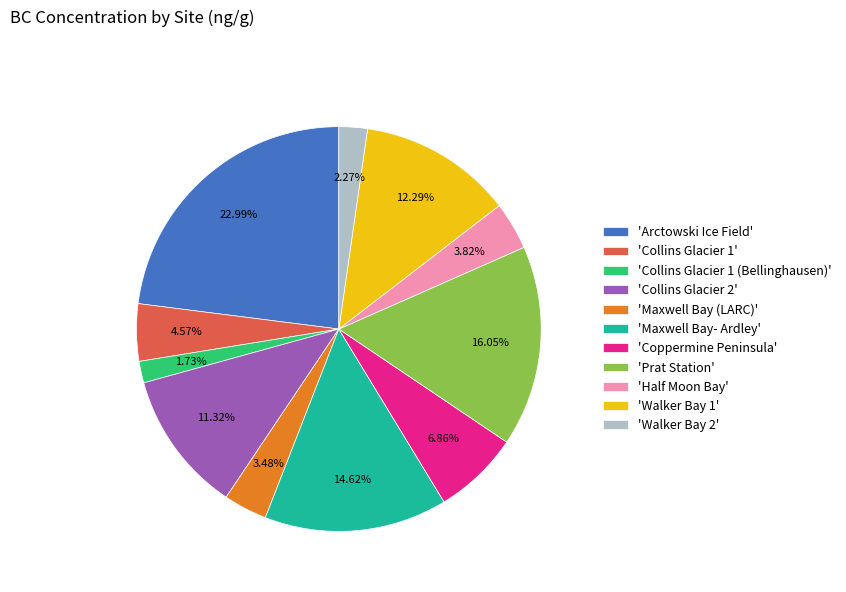

Combined, do 'Coppermine Peninsula' and 'Collins Glacier 1' account for over 50%?

No